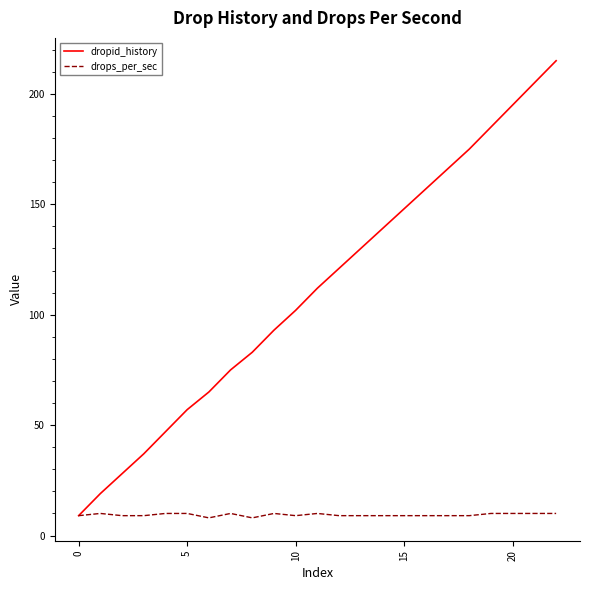

Which series has the largest total across all categories?

dropid_history